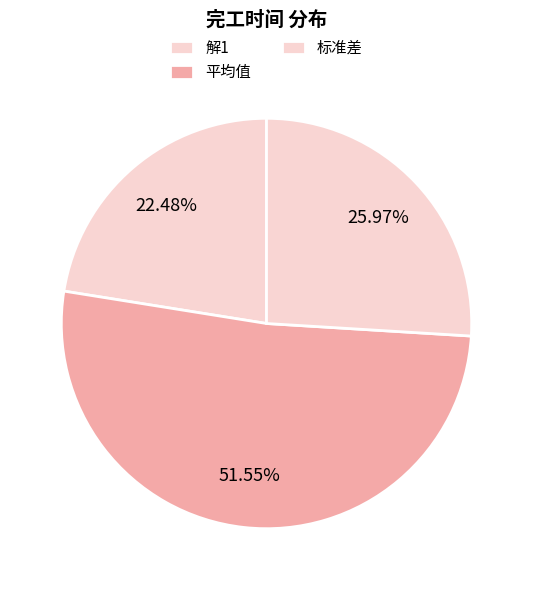

What percentage is NOT represented by 解1?

77.5%